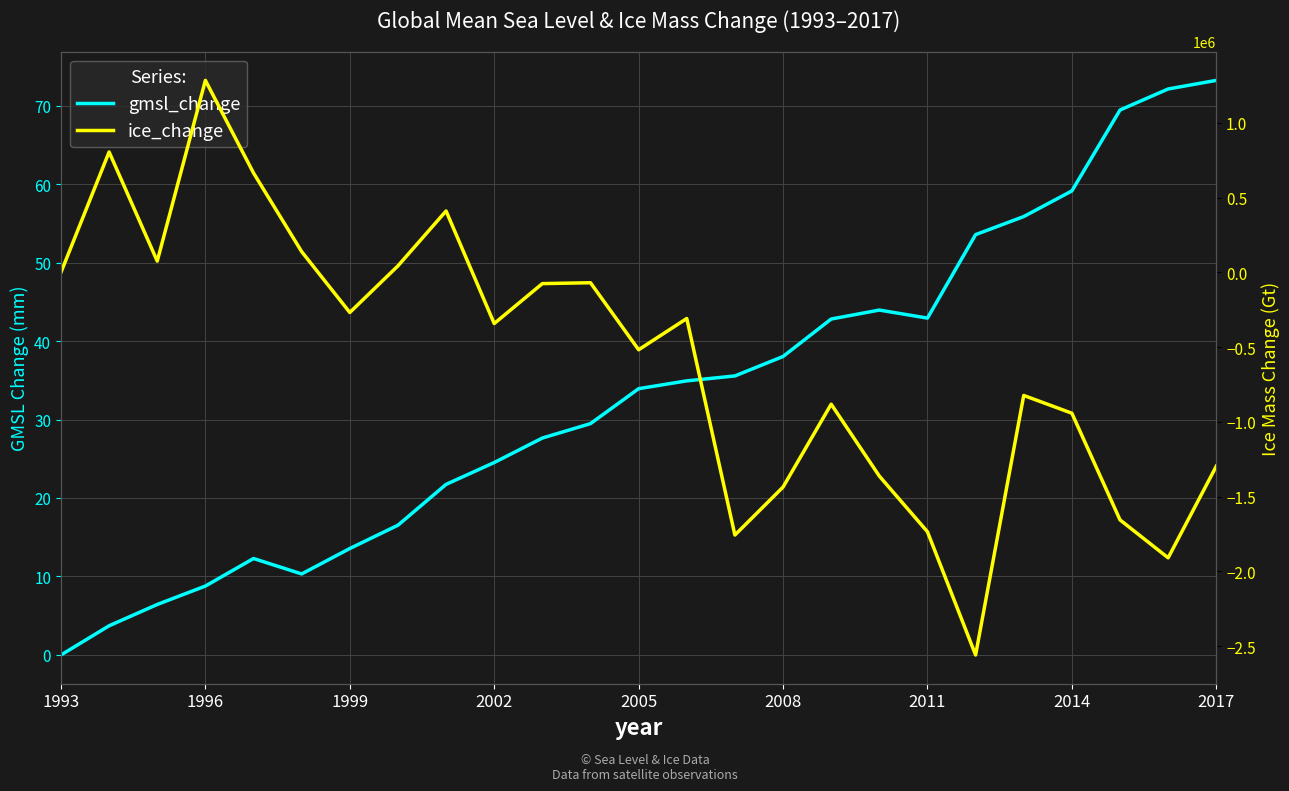

What is the difference between the second highest and second lowest values in the ice_change series?

2713464.5